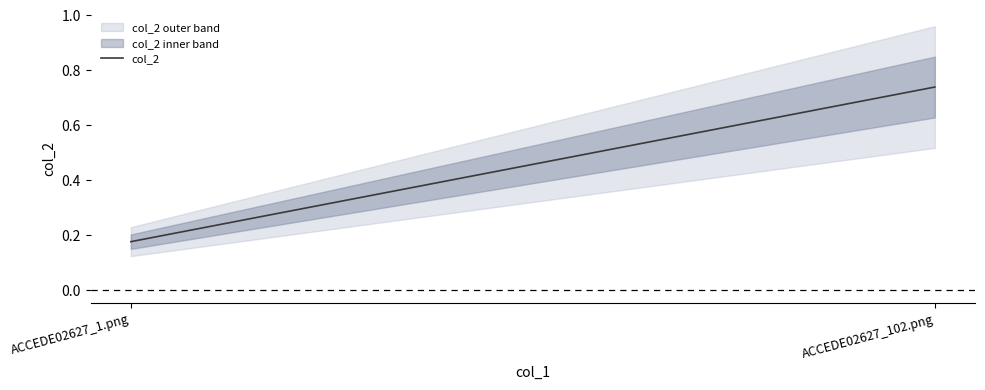

What is the smallest value displayed?

0.2